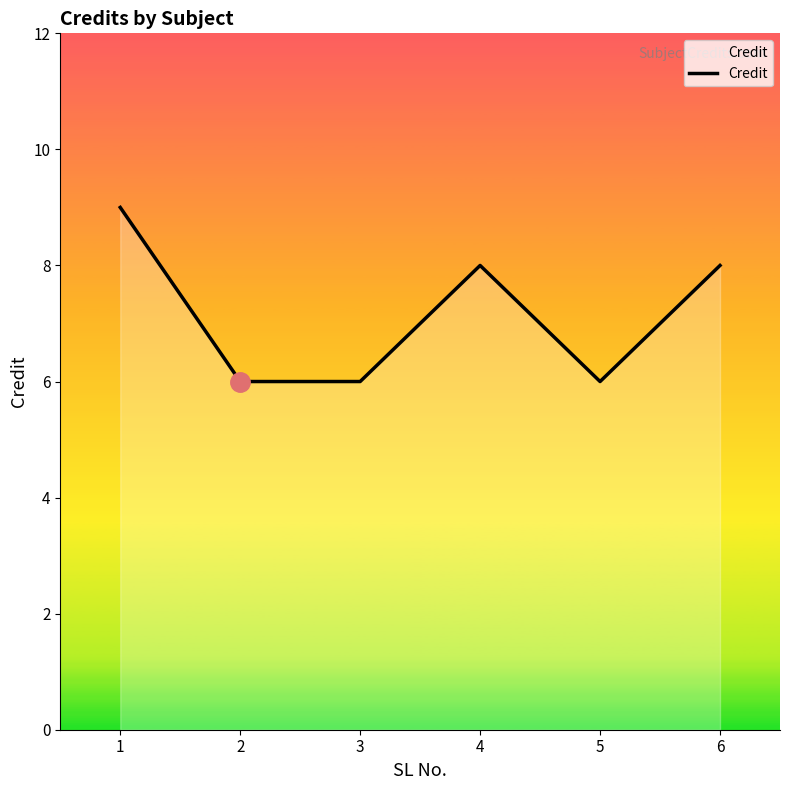

At which label does the data first exceed 8?

1